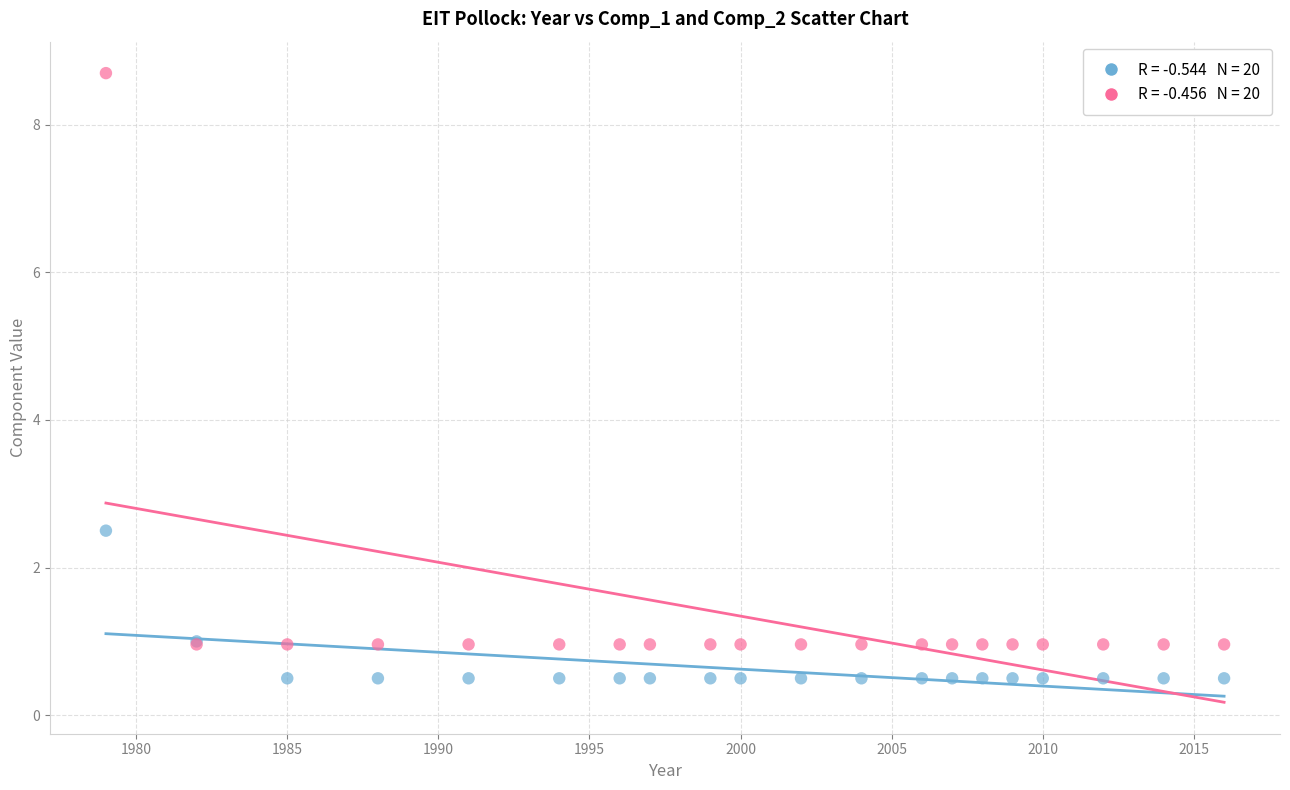

Across all series, what Y value is closest to 4?

2.5